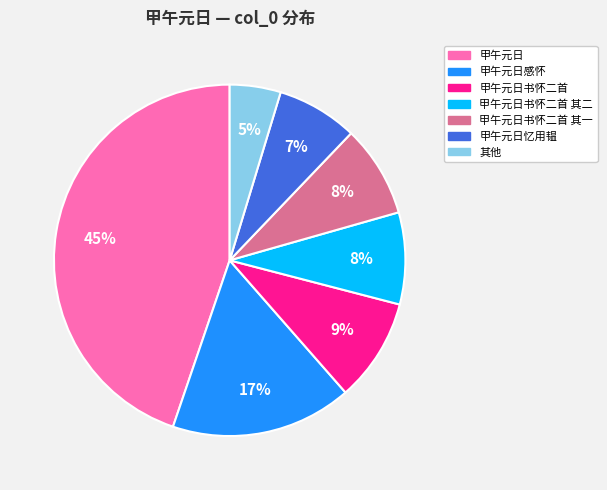

Count the number of slices in the pie.

7